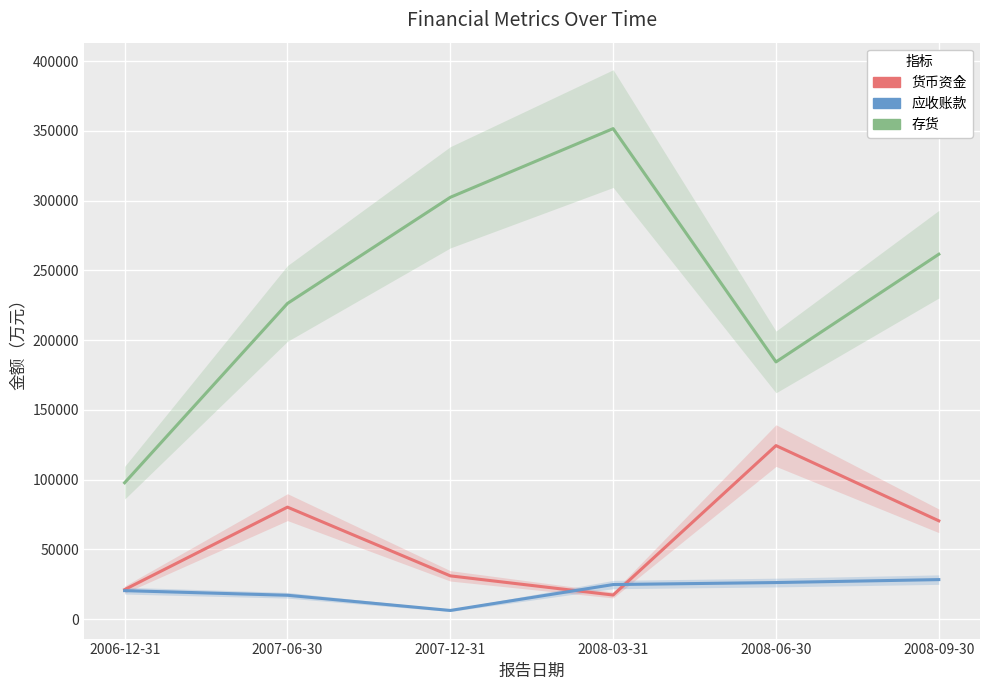

At which label does 应收账款 reach its peak?

2008-09-30